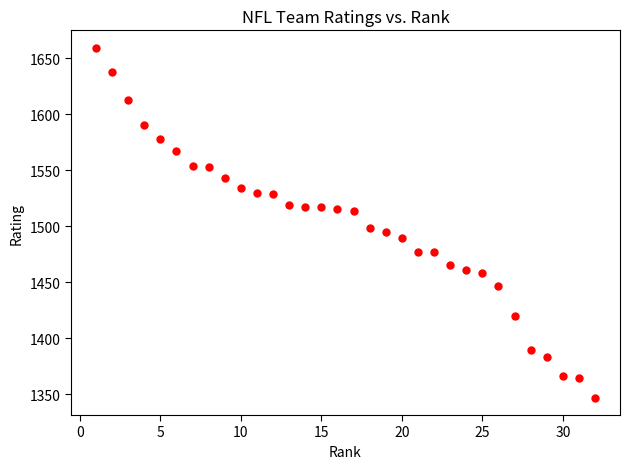

What is the range of X values (max minus min)?

31.0